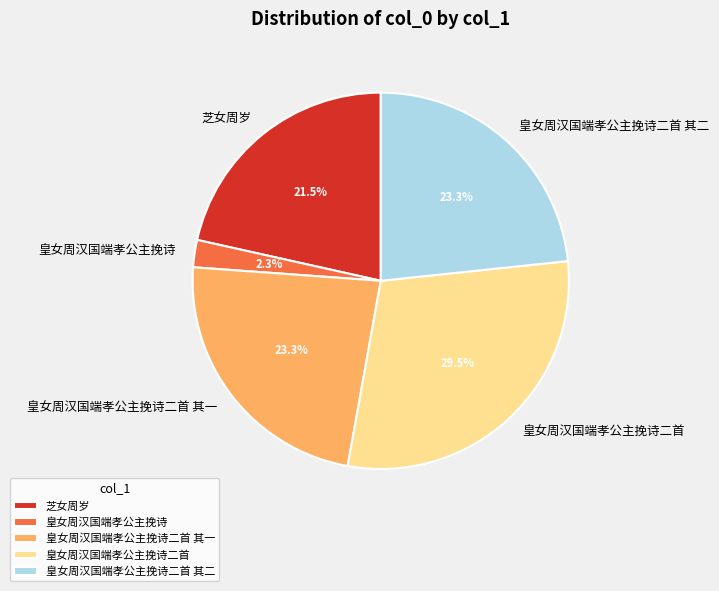

To the nearest percent, what is the combined percentage of 皇女周汉国端孝公主挽诗二首 其二 and 芝女周岁?

45%